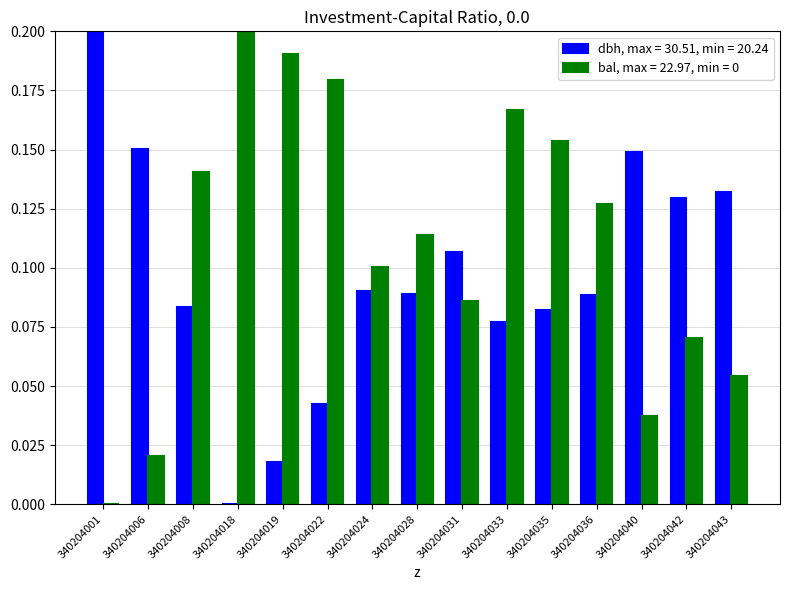

Is it true that dbh, max = 30.51, min = 20.24 equals 0.1 at 340204042?

True